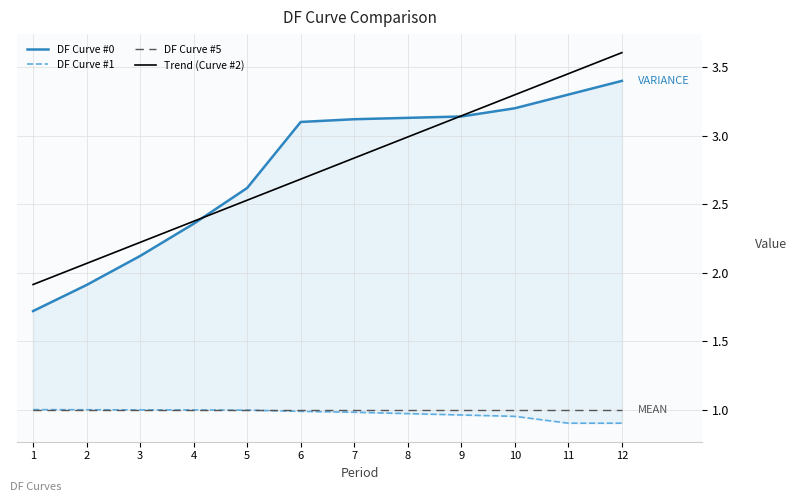

Where do DF Curve #0 and Trend (Curve #2) first cross each other?

4 and 5